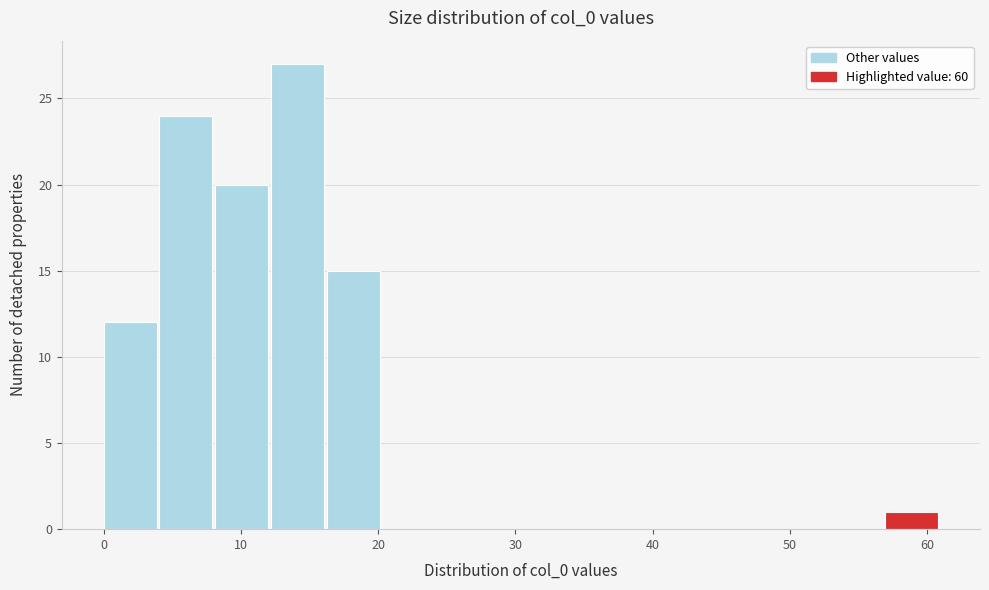

Reading left to right, transcribe this chart: for each bar, give the range it covers on the x-axis and its height. Neither the bar edges nor the heights are printed on the chart, so give them approximately, as read against the axes.

0 to 4: 12
4 to 8: 24
8 to 12: 20
12 to 16: 27
16 to 20: 15
20 to 24: 0
24 to 28: 0
28 to 33: 0
33 to 37: 0
37 to 41: 0
41 to 45: 0
45 to 49: 0
49 to 53: 0
53 to 57: 0
57 to 61: 1